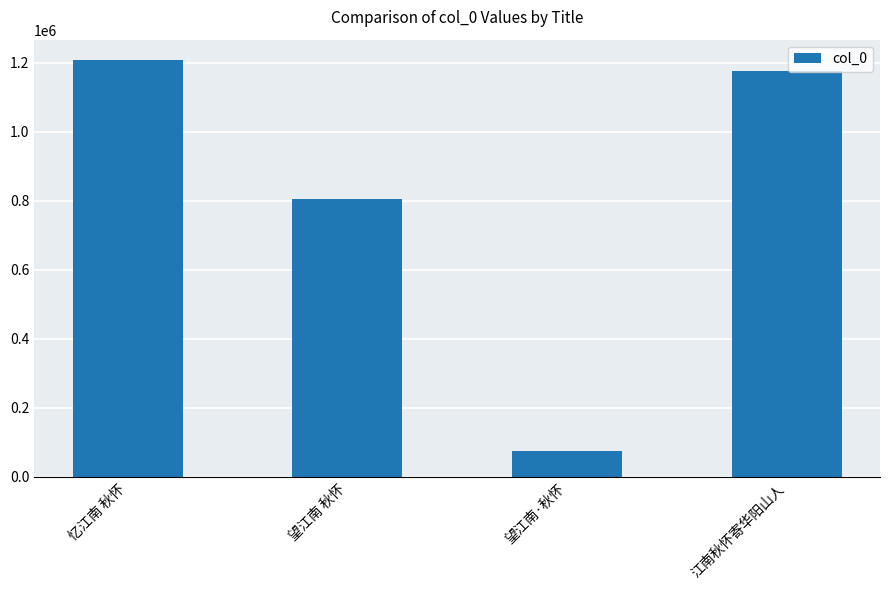

At which label is the value closest to 641185?

望江南 秋怀